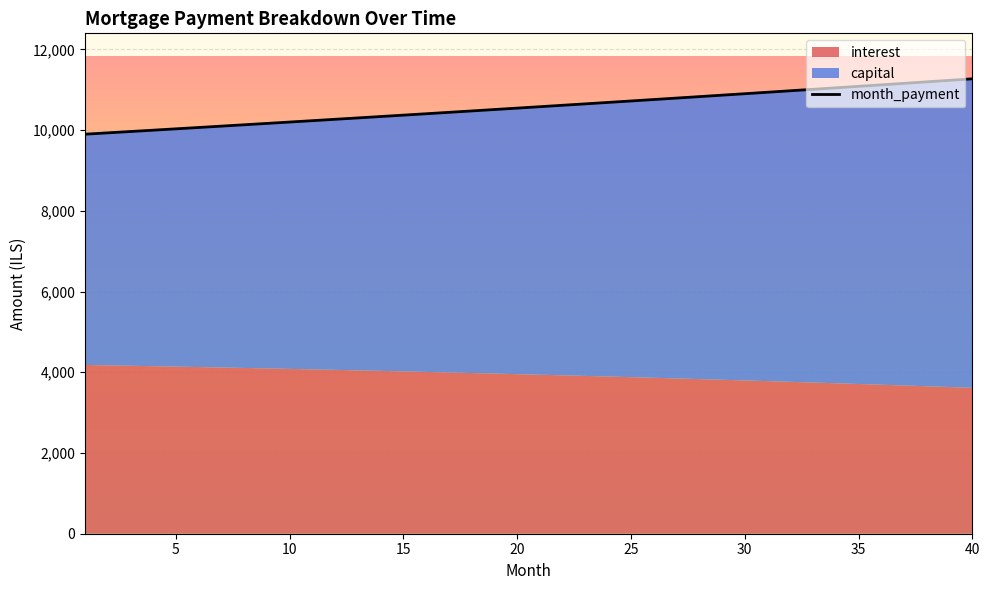

Does the chart display data point markers on the line(s)?

No